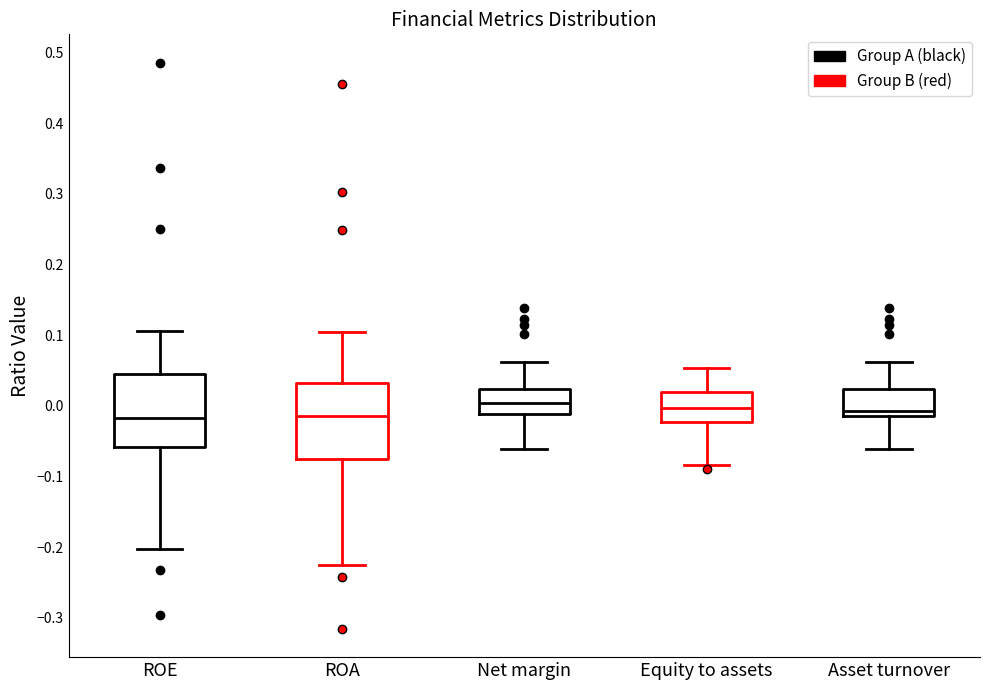

Reading left to right, transcribe this box plot: for each box, give where its median line is, the range the box spans, and where its two whiskers end, as read against the y-axis. The values are not printed on the chart, so give them approximately, as read against the axis.

ROE: median -0.02, box -0.06 to 0.04, whiskers -0.20 to 0.11
ROA: median -0.01, box -0.08 to 0.03, whiskers -0.23 to 0.10
Net margin: median 0.00, box -0.01 to 0.02, whiskers -0.06 to 0.06
Equity to assets: median 0.00, box -0.02 to 0.02, whiskers -0.08 to 0.05
Asset turnover: median -0.01 (just above the box's lower edge), box -0.01 to 0.02, whiskers -0.06 to 0.06